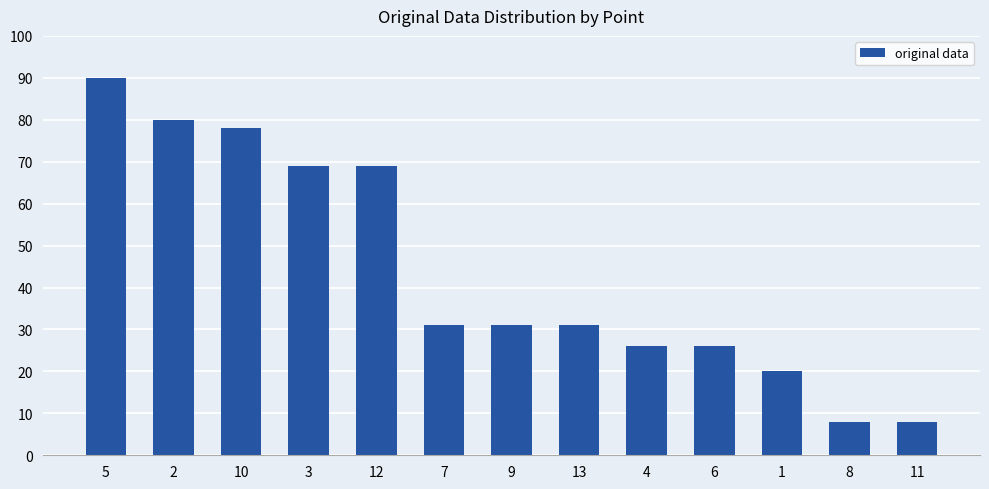

Are the bars grouped side by side (vs. stacked)?

No